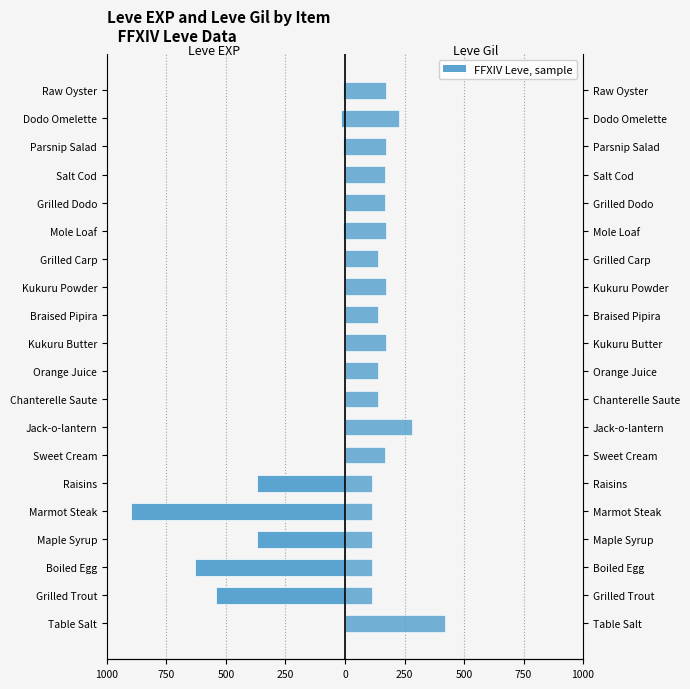

At how many categories does at least one series exceed 265?

2